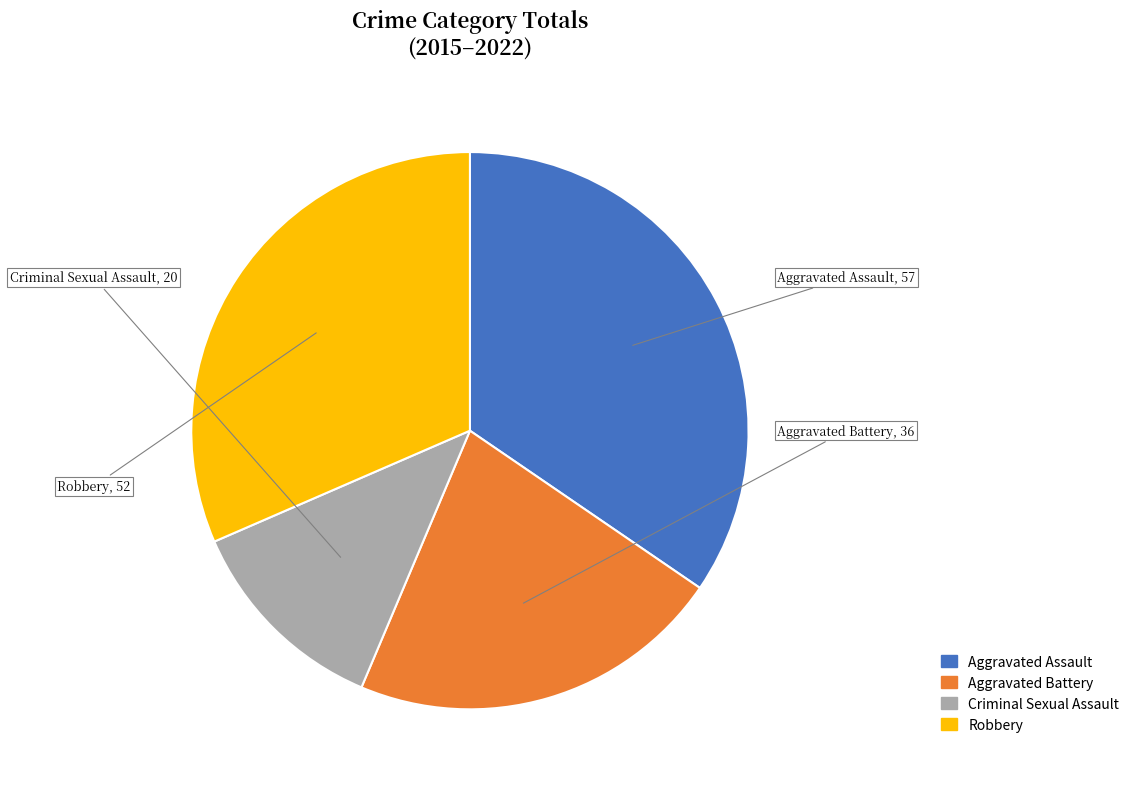

Between Robbery and Aggravated Battery, which is larger?

Robbery